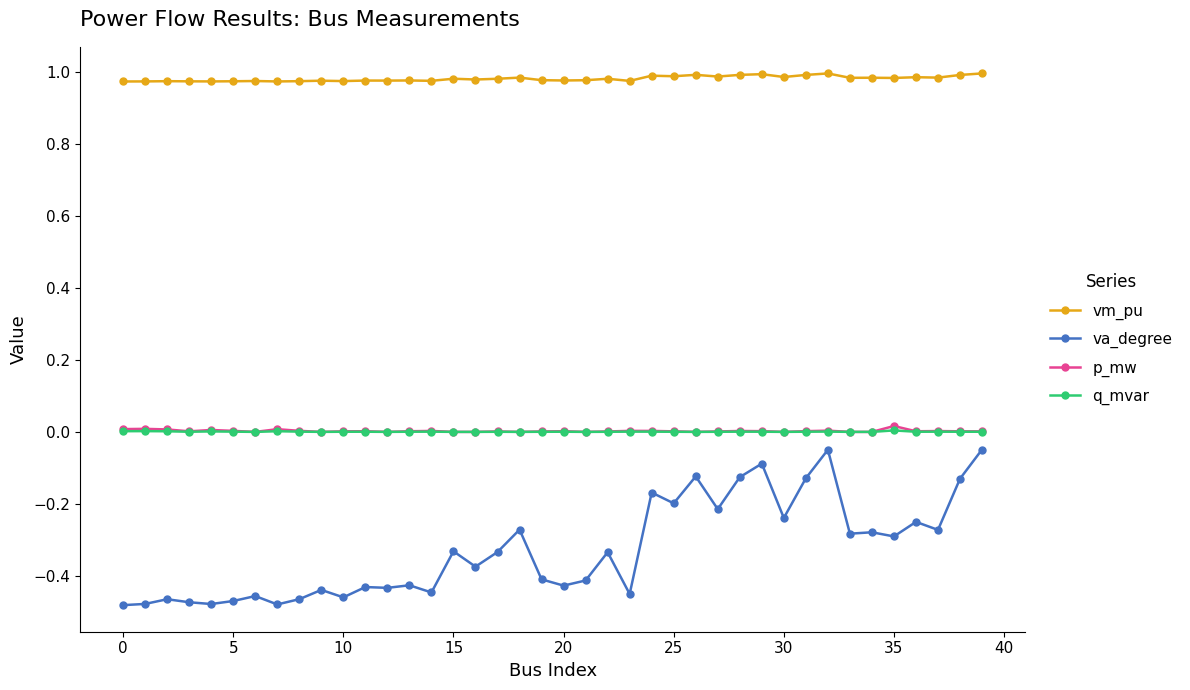

Which series has the largest range (max minus min)?

va_degree